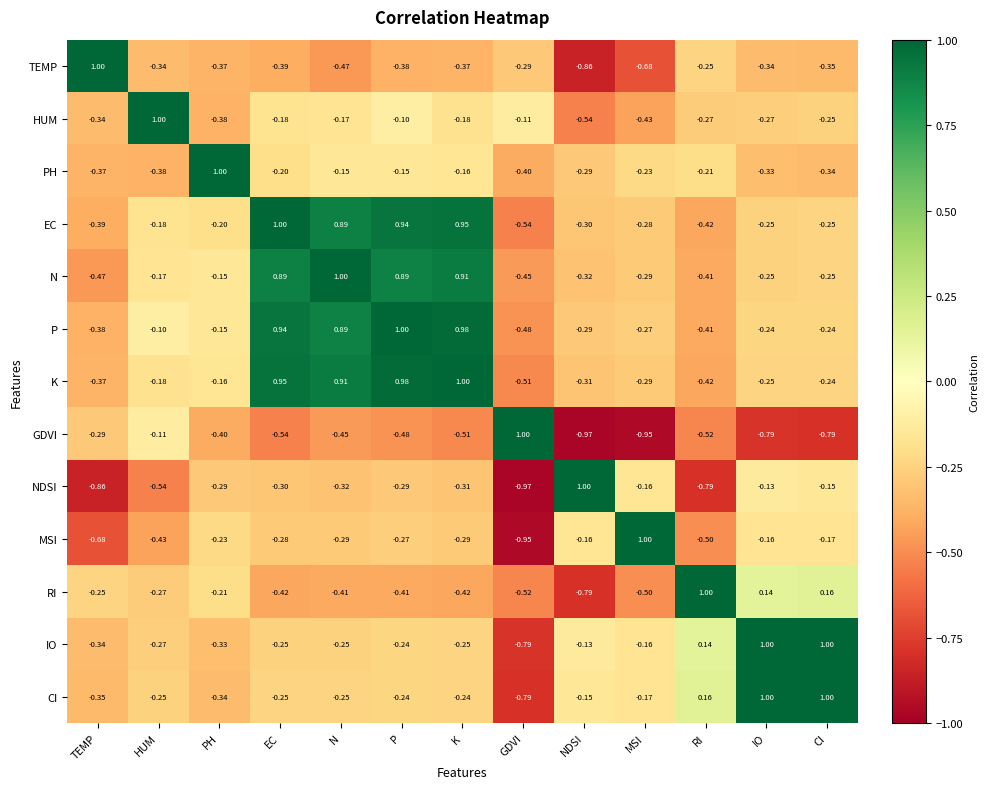

Which series has the largest total across all categories?

P